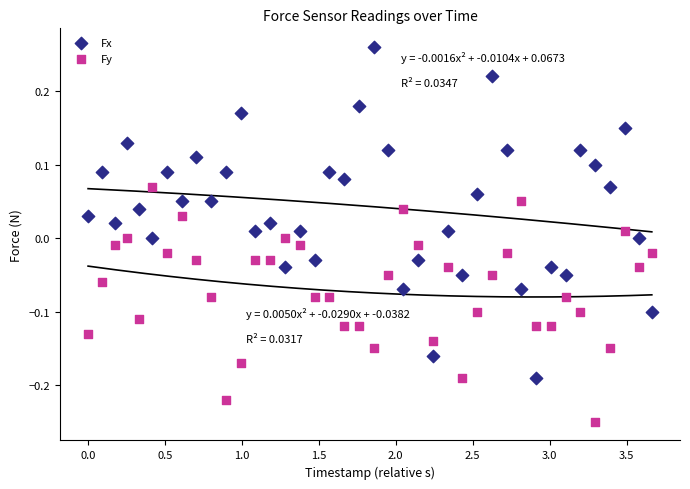

Which series has the widest spread of Y values?

Fx